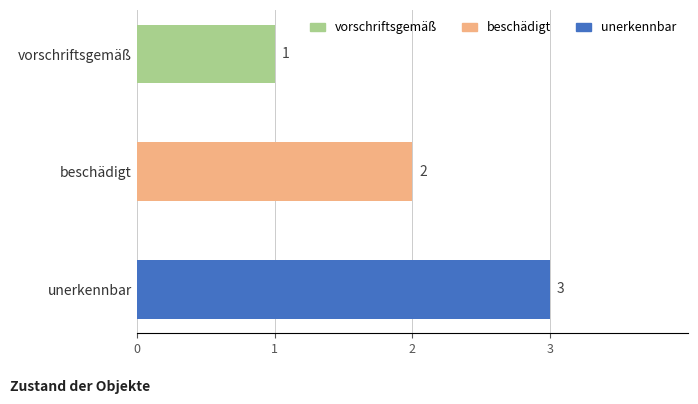

What position from the top is unerkennbar?

3